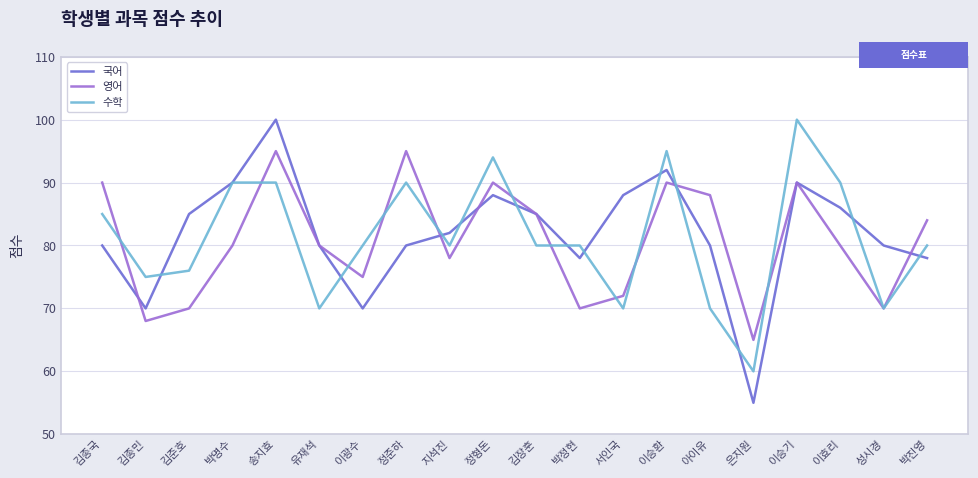

What are all the series names shown in the legend?

국어, 영어, 수학